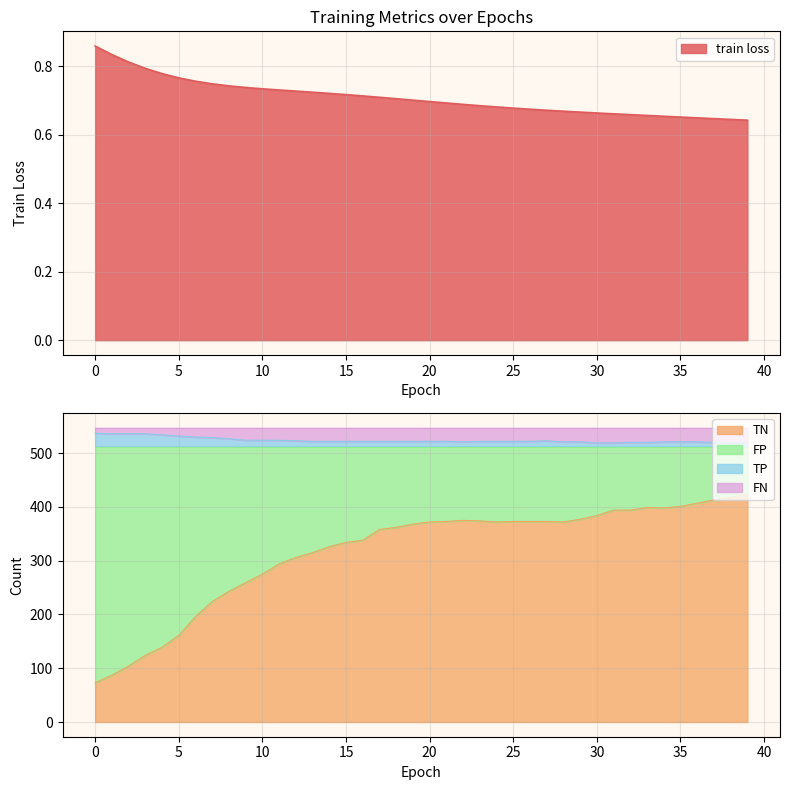

What is the highest value of the TN series?

423